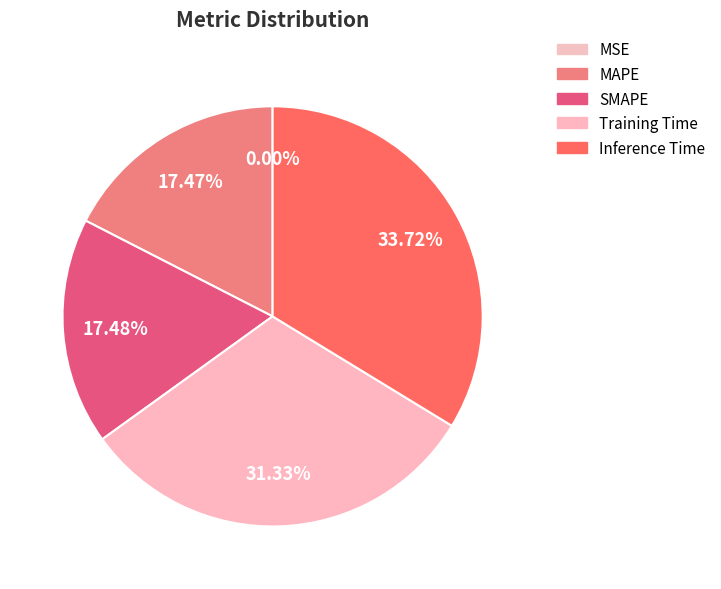

To the nearest percent, what is the average slice percentage?

20%